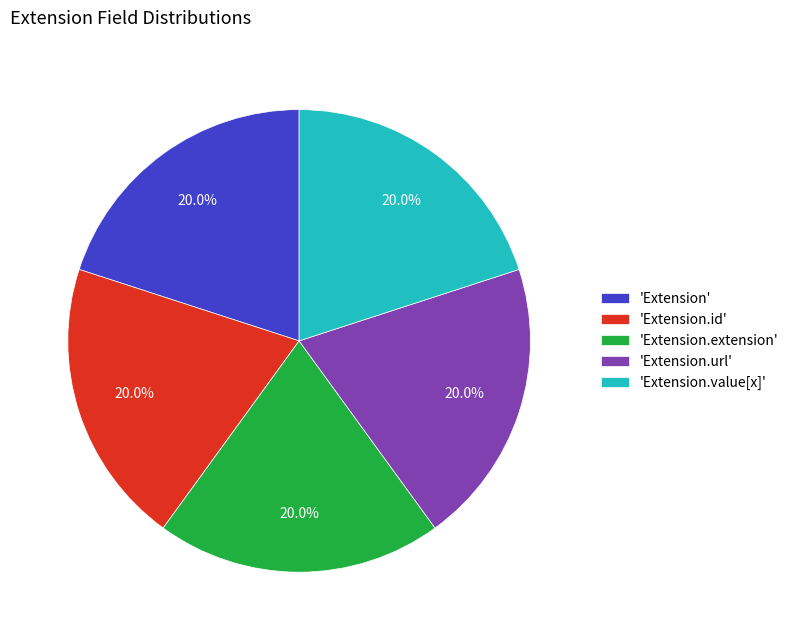

How many slices are in this pie chart?

5